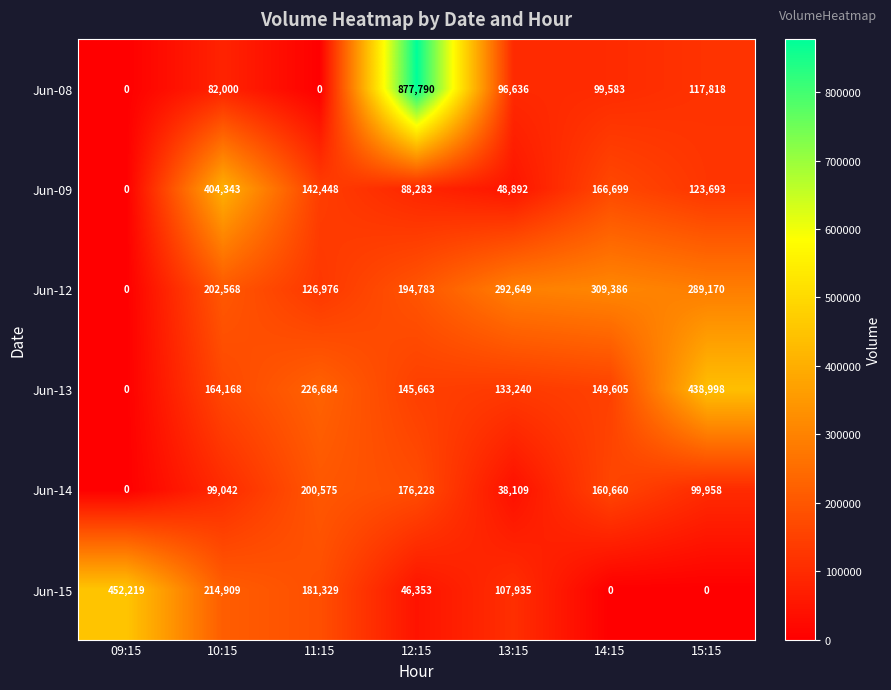

Rank the series at 10:15 from highest to lowest value.

Jun-09, Jun-15, Jun-12, Jun-13, Jun-14, Jun-08